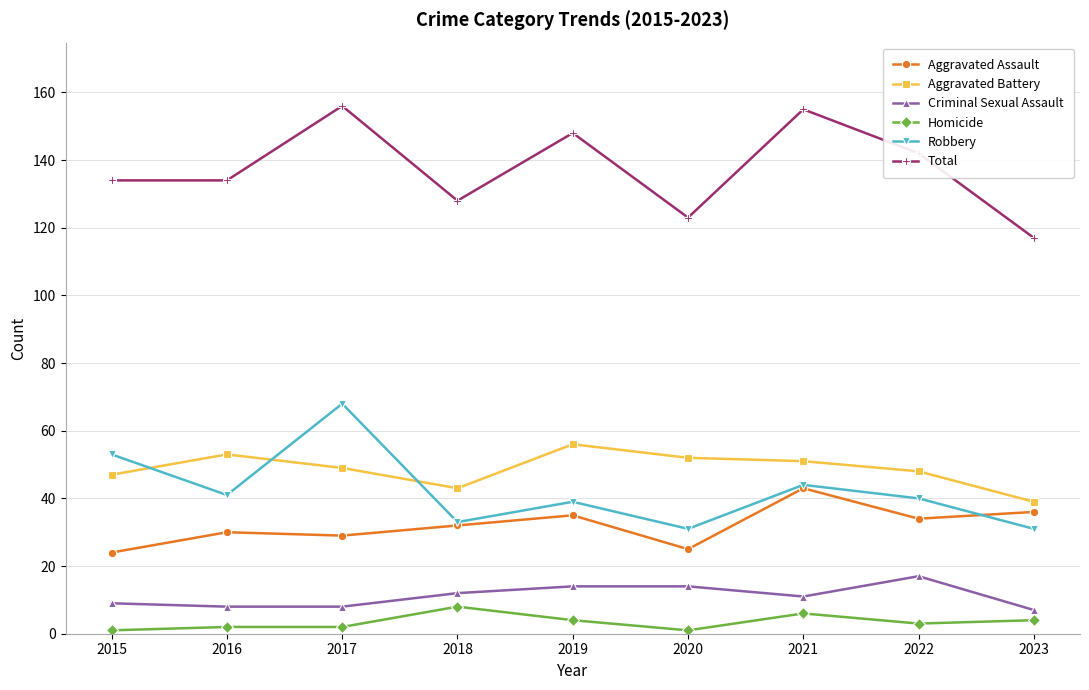

Rank the series at 2015 from highest to lowest value.

Total, Robbery, Aggravated Battery, Aggravated Assault, Criminal Sexual Assault, Homicide